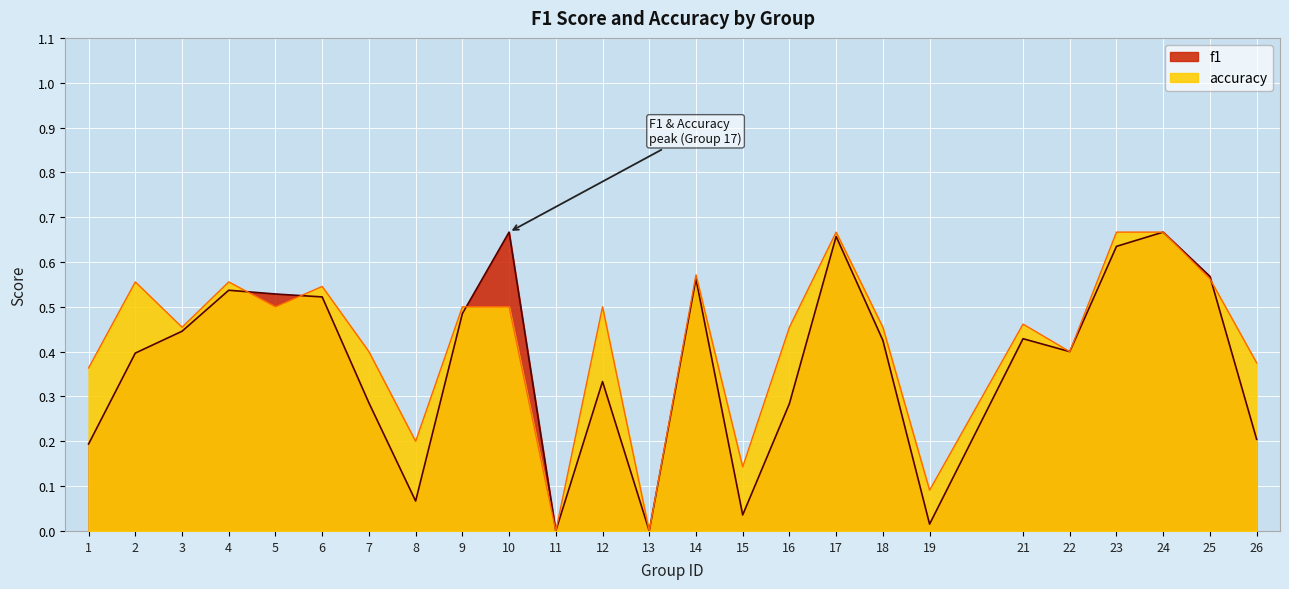

At how many categories does at least one series exceed 0?

23